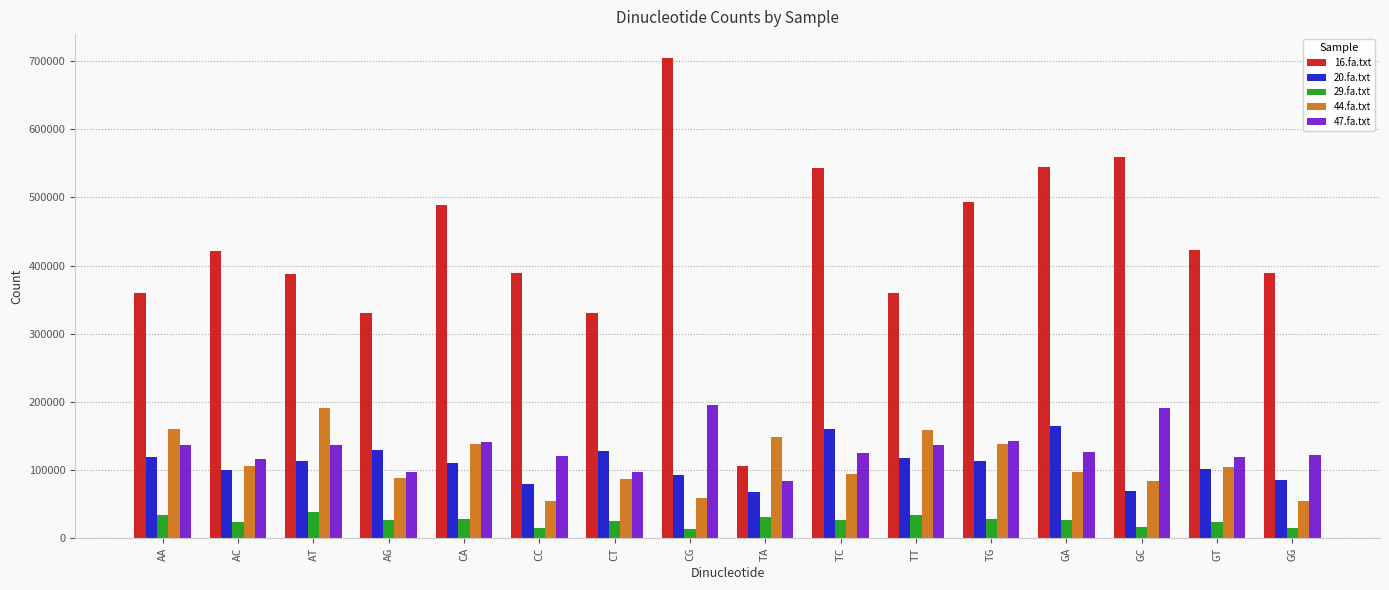

What is the total value across all series at TG?

917610